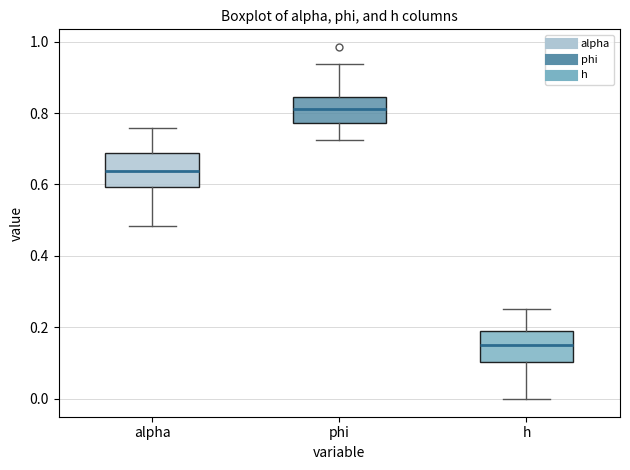

Reading left to right, transcribe this box plot: for each box, give where its median line is, the range the box spans, and where its two whiskers end, as read against the y-axis. The values are not printed on the chart, so give them approximately, as read against the axis.

alpha: median 0.64, box 0.60 to 0.68, whiskers 0.48 to 0.76
phi: median 0.82, box 0.78 to 0.84, whiskers 0.72 to 0.94
h: median 0.16, box 0.10 to 0.18, whiskers 0.00 to 0.26